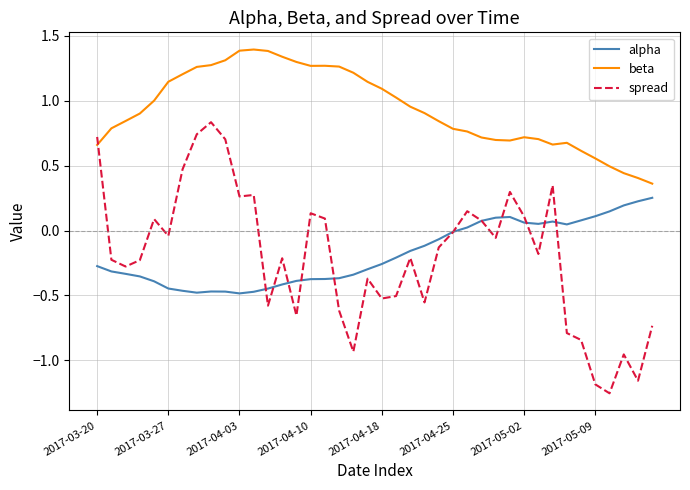

Rank the series by their maximum value, from lowest to highest.

alpha, spread, beta